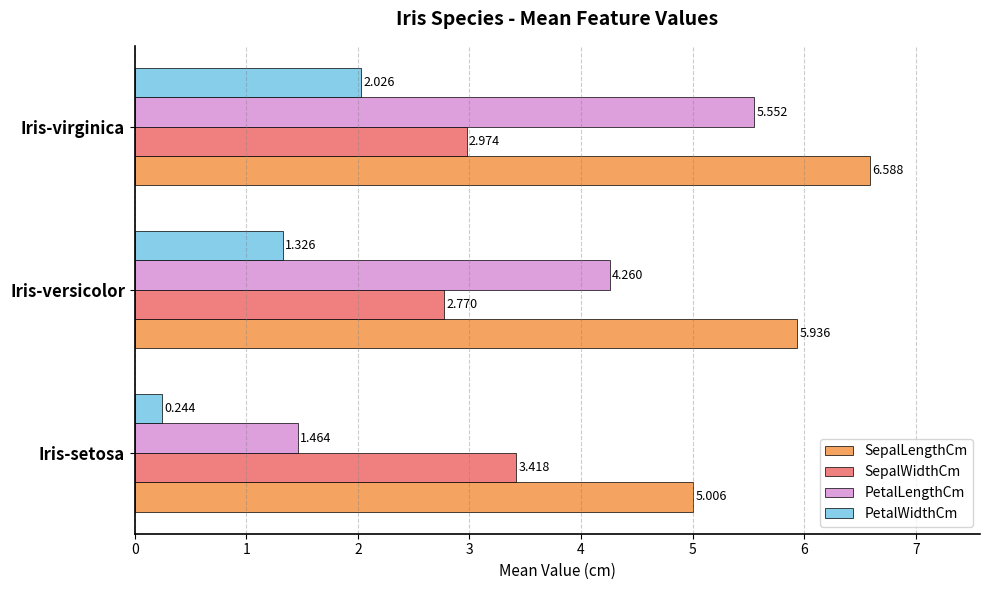

At Iris-setosa, list the series in order from smallest to largest.

PetalWidthCm, PetalLengthCm, SepalWidthCm, SepalLengthCm